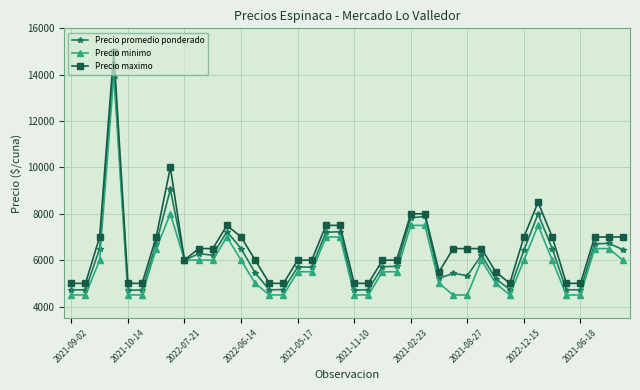

What is the lowest value of the Precio promedio ponderado series?

4700